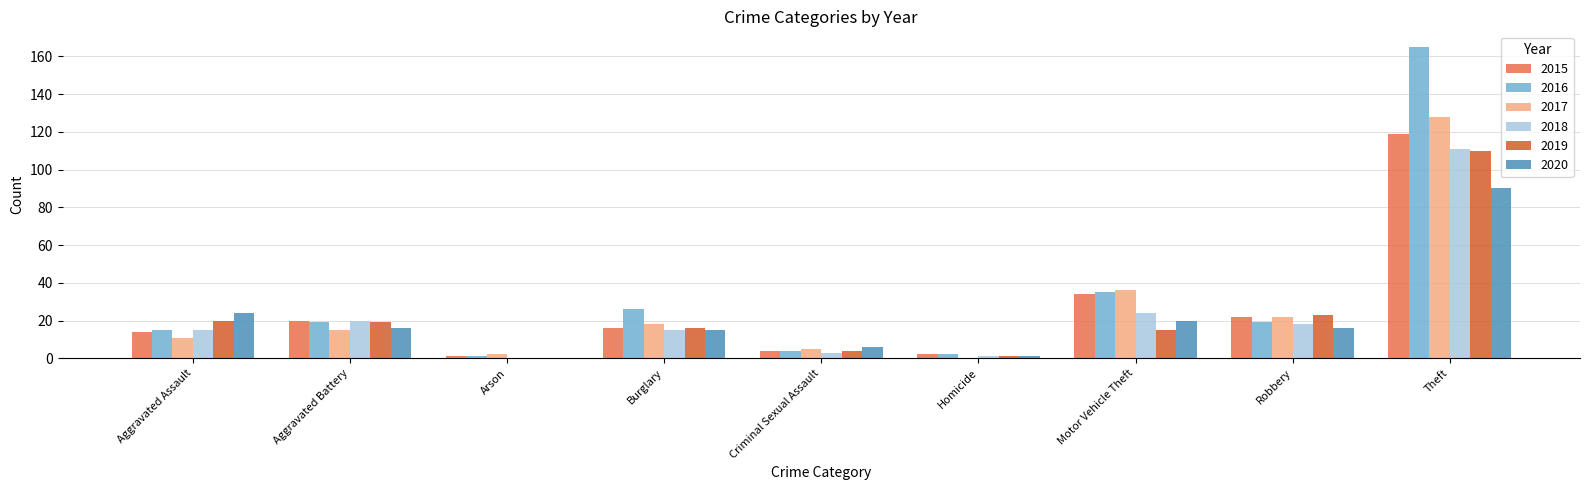

What is the difference between the 2019 values at Criminal Sexual Assault and Arson?

4